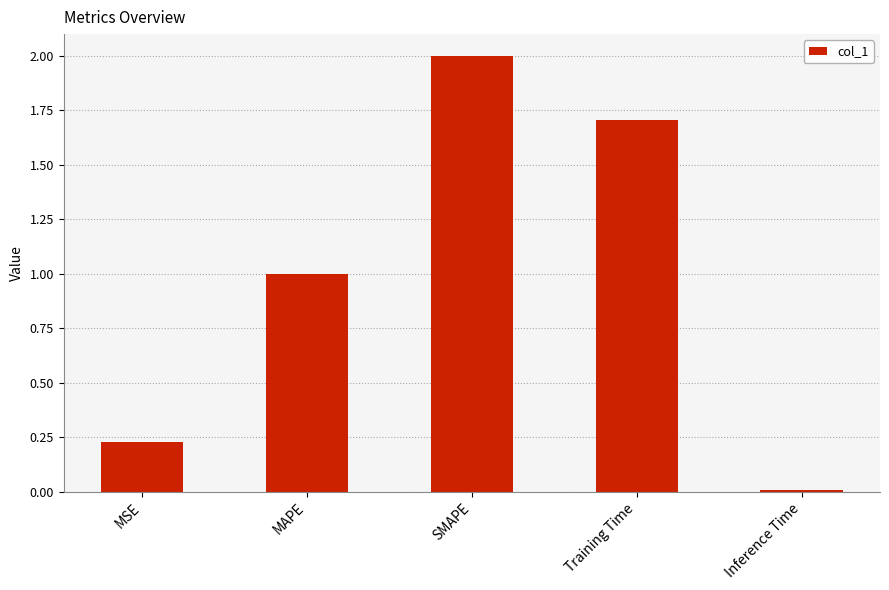

Which label corresponds to the largest value in the chart?

SMAPE